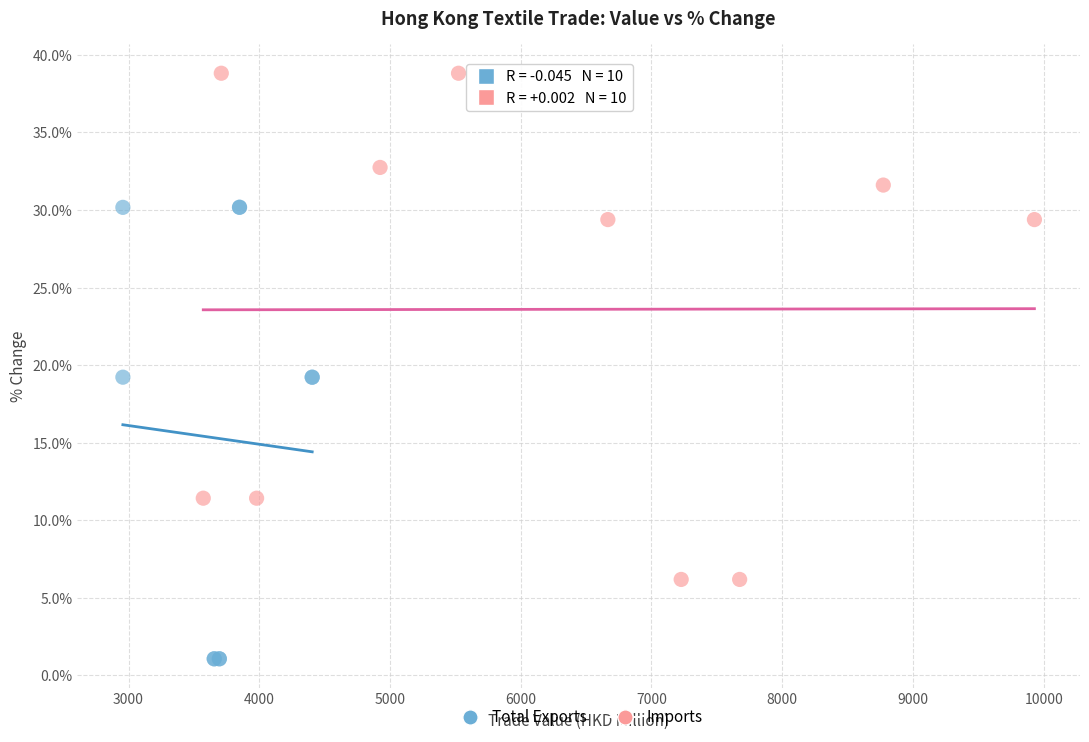

Which series reaches the maximum Y coordinate?

Imports